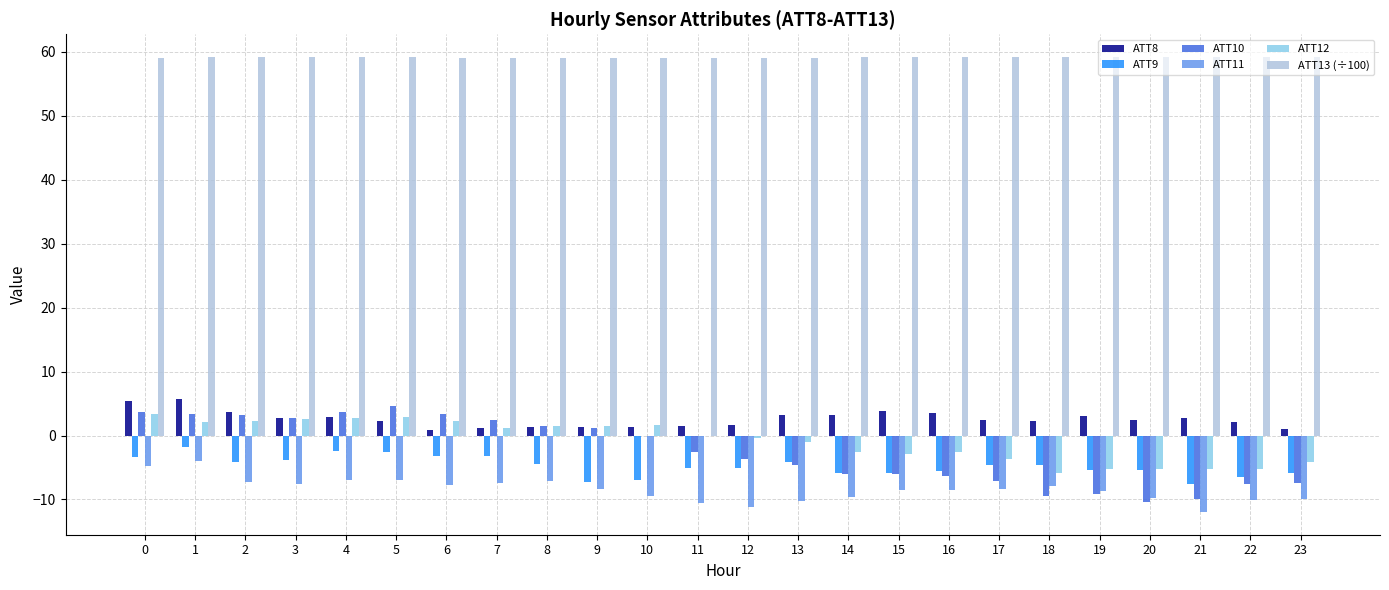

Which series has the largest total across all categories?

ATT13 (÷100)